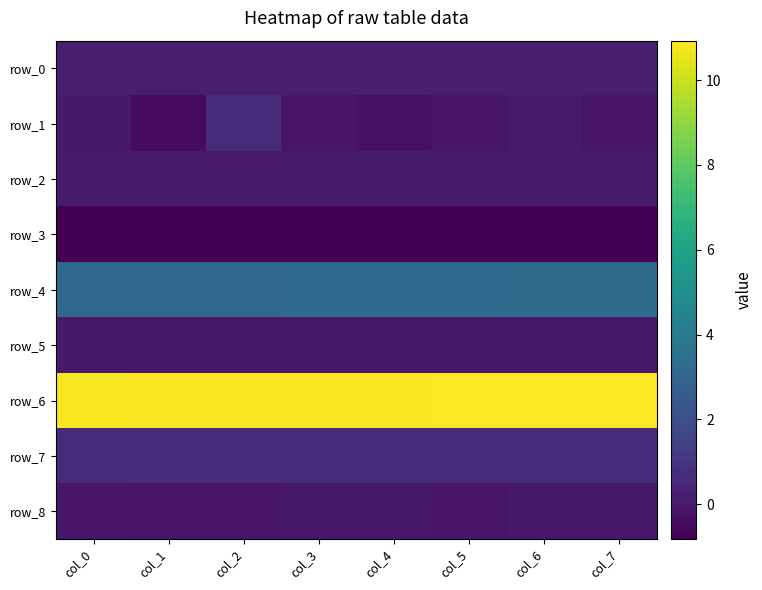

What is the difference between the highest and lowest values at col_5?

11.7